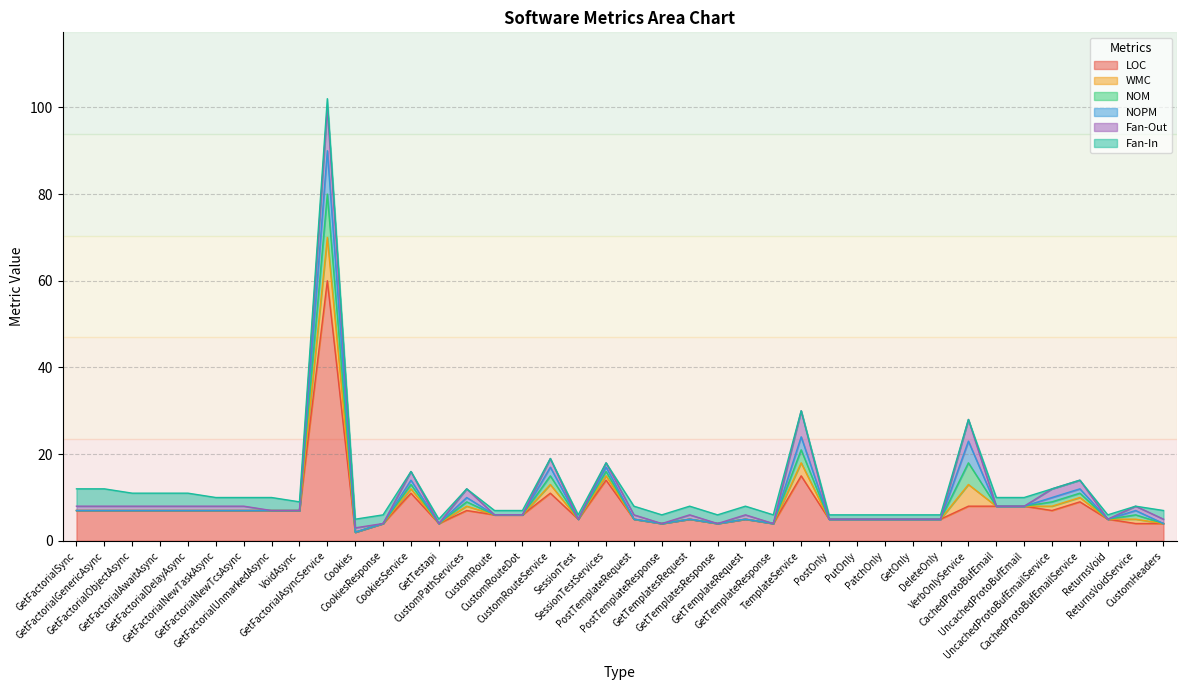

True or false: WMC has more than 2 interior local peaks.

True